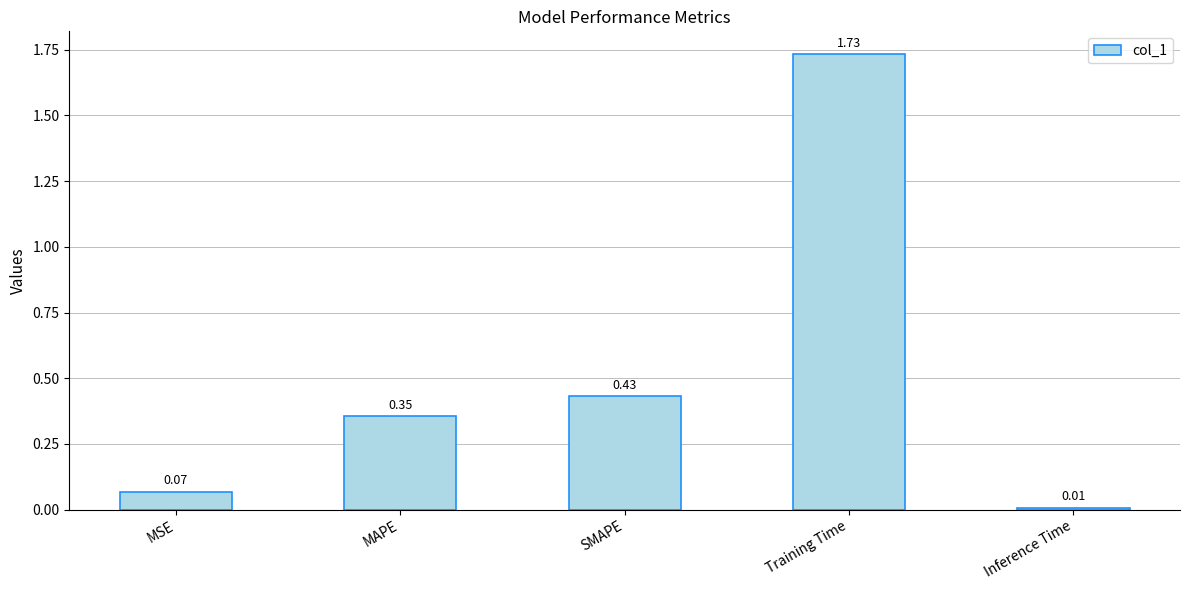

How many categories are shown in the chart?

5